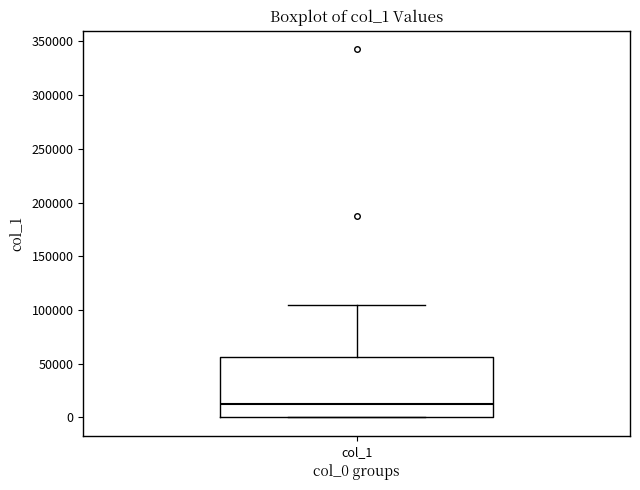

Read this box plot against the y-axis: the position of the median line, the range covered by the box, and the ends of both whiskers. The values are not printed on the chart, so give them approximately, as read against the axis.

median 15000, box 0 to 55000, whiskers 0 to 105000